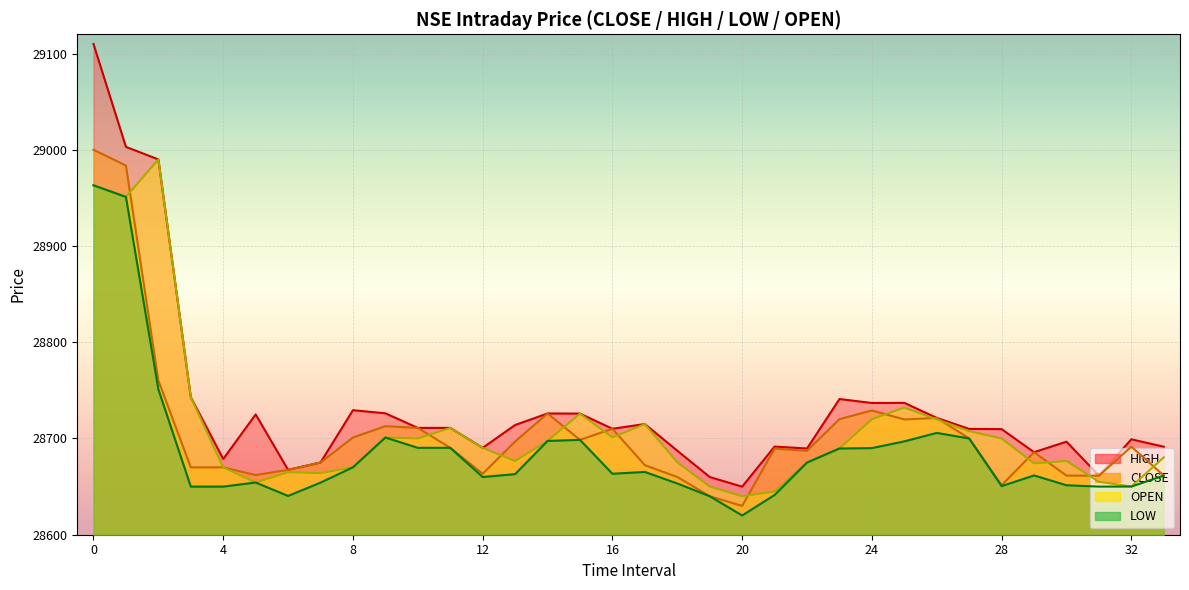

Where is the first local minimum for CLOSE?

5